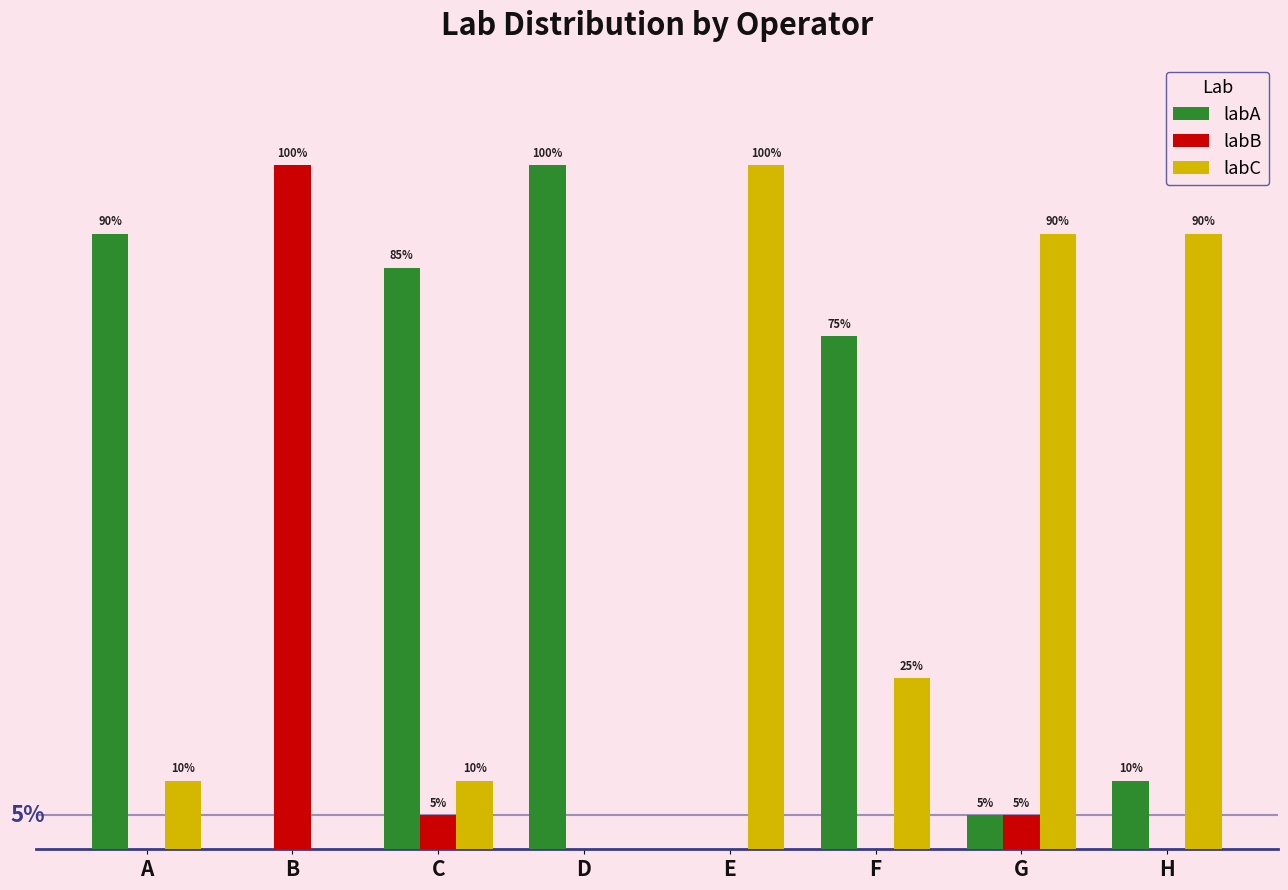

Are the bars grouped side by side (vs. stacked)?

Yes